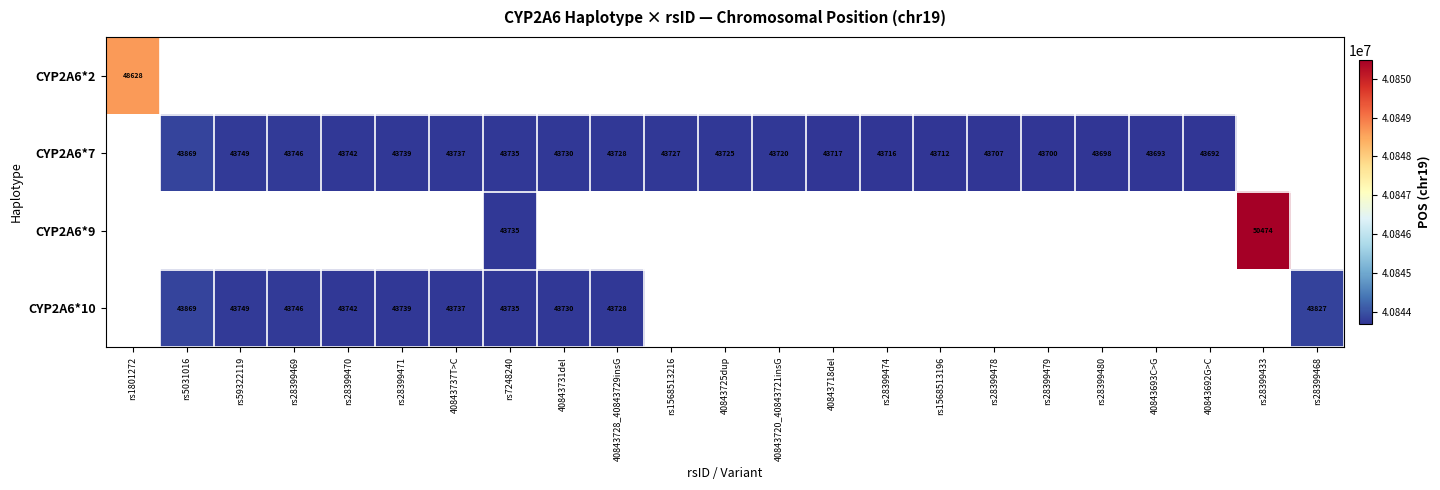

The value of CYP2A6*7 at rs7248240 is 75730. True or false?

False